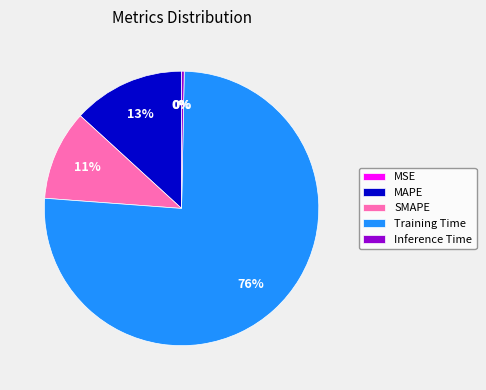

Is it true that Training Time is 76% of the pie?

True